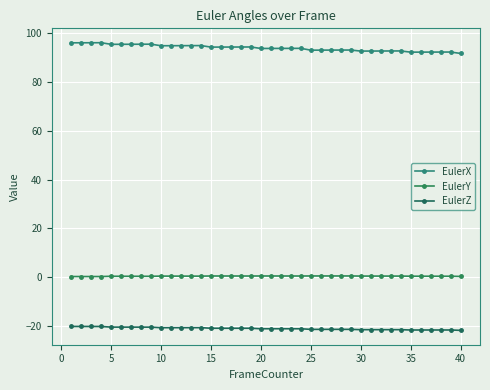

What are all the series names shown in the legend?

EulerX, EulerY, EulerZ